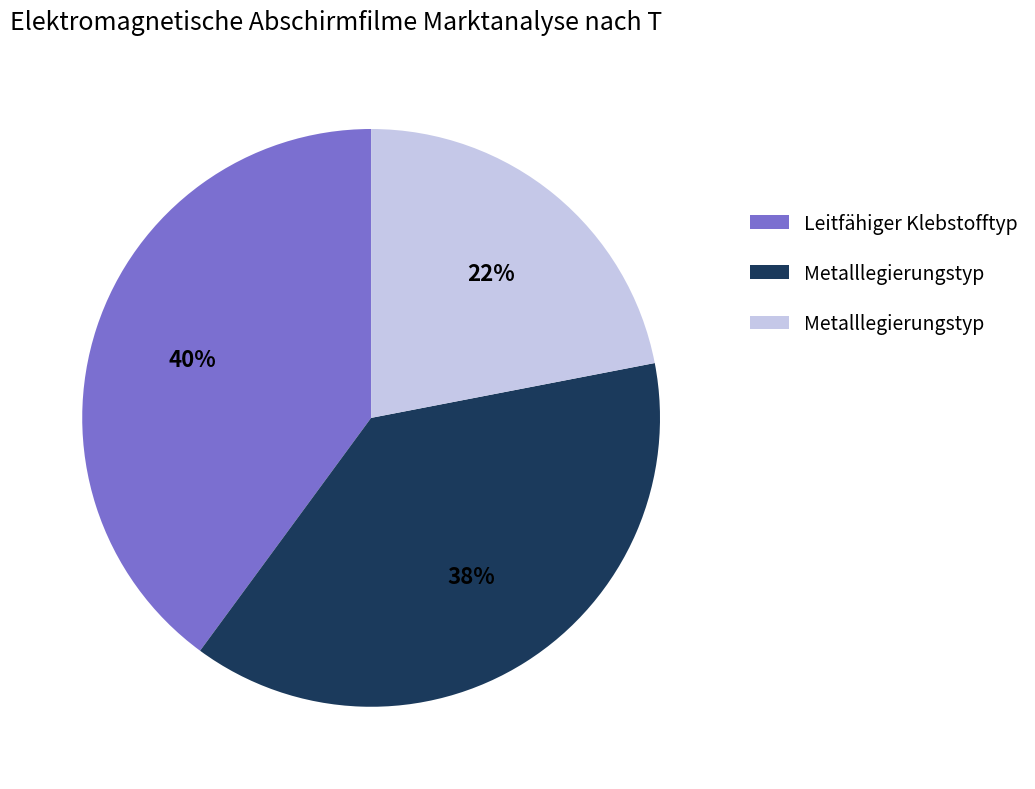

To the nearest percent, what is the difference between the largest and smallest slice percentages?

18%